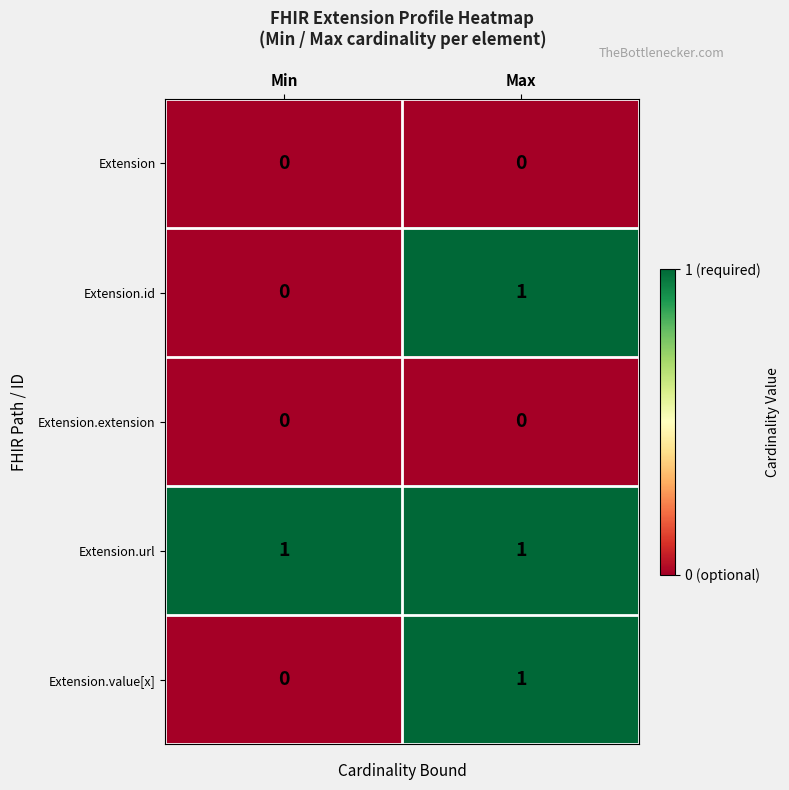

The Extension.id series shows 1 at Max. True or false?

True